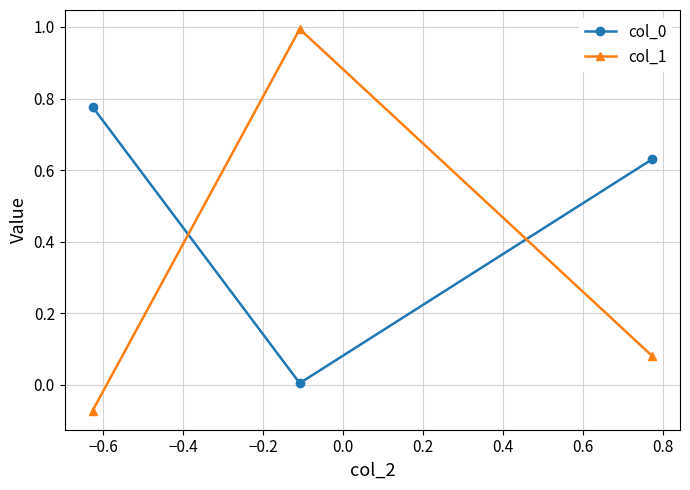

How many data points in col_1 are less than 0?

1